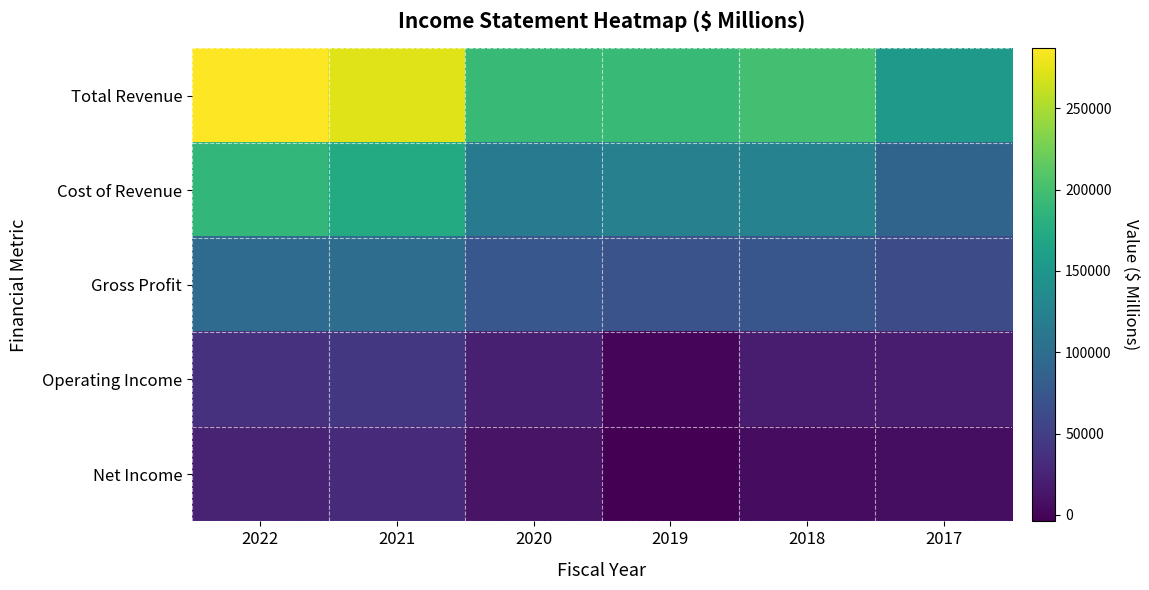

At 2020, list the series in order from largest to smallest.

Total Revenue, Cost of Revenue, Gross Profit, Operating Income, Net Income